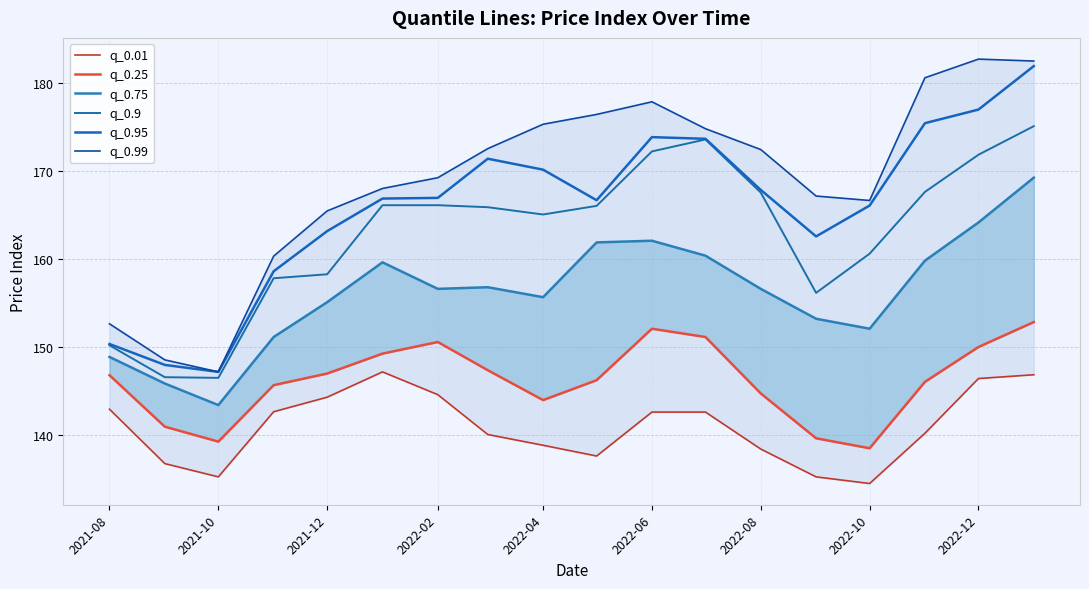

Which series has the widest spread of values?

q_0.99